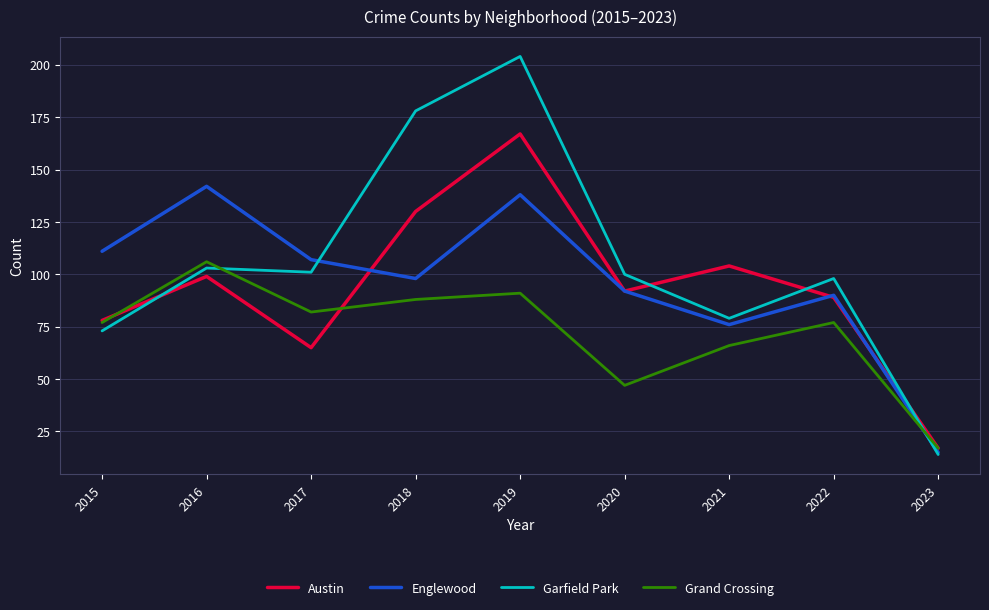

What is the difference between the maximum and minimum values in the Garfield Park series?

190